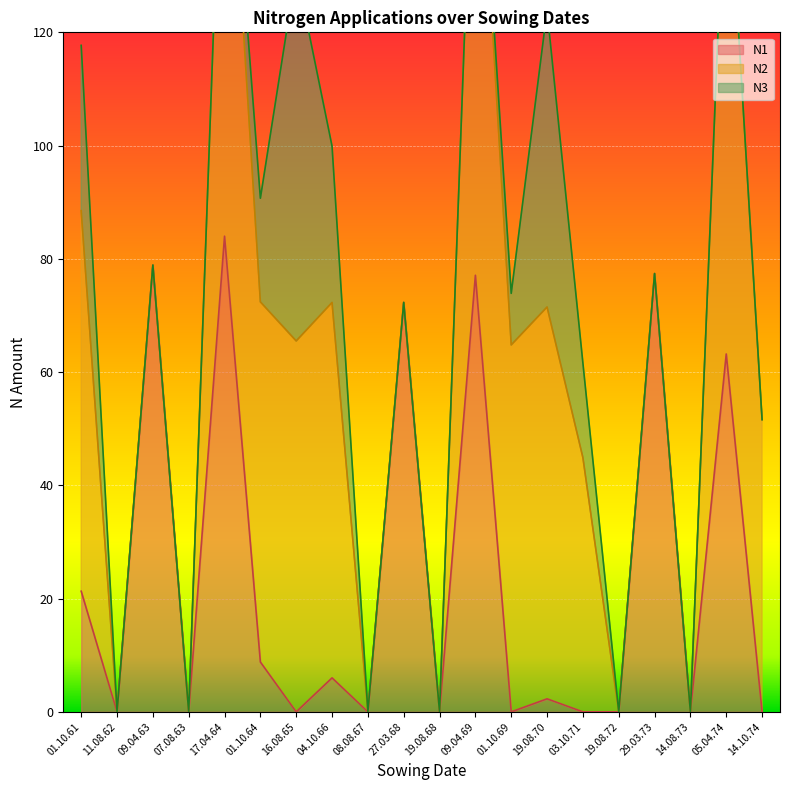

What is the difference between the highest and lowest values at 27.03.68?

72.3